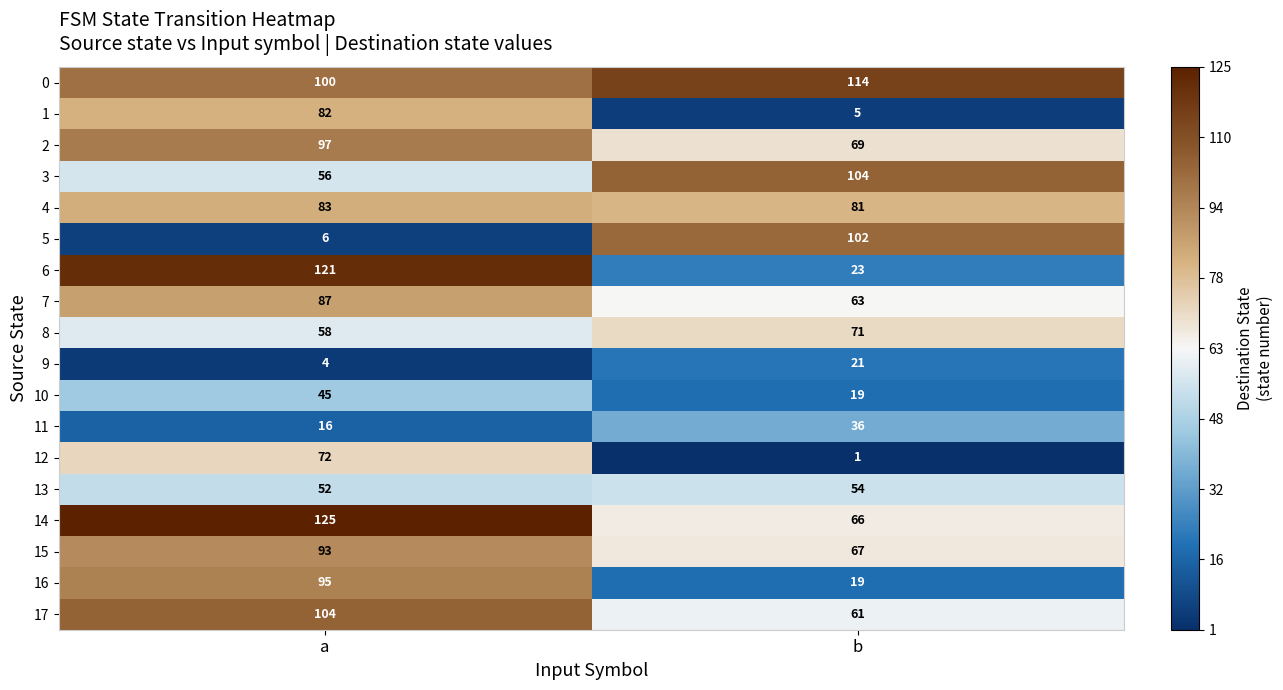

Is the value of 17 at b greater than the value of 5 at b?

No